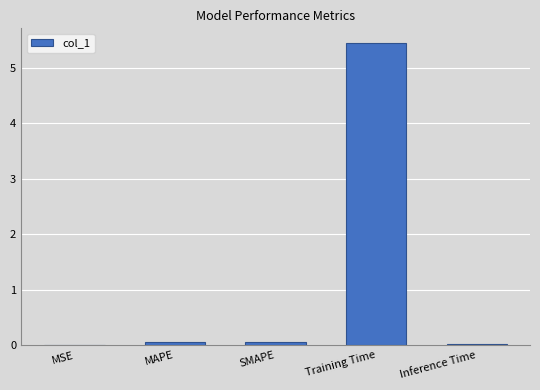

What is the difference between the values at MSE and MAPE?

0.1